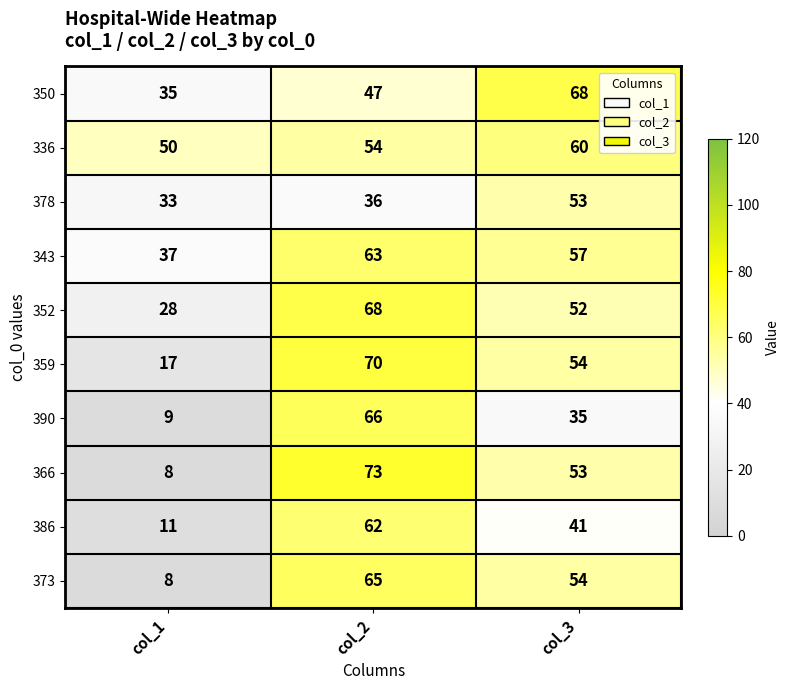

At col_2, list the series in order from largest to smallest.

366, 359, 352, 390, 373, 343, 386, 336, 350, 378